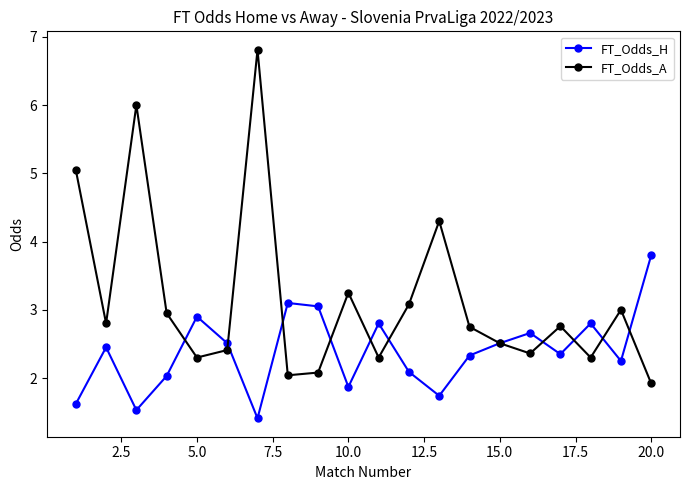

What is the average value of the FT_Odds_A series?

3.1